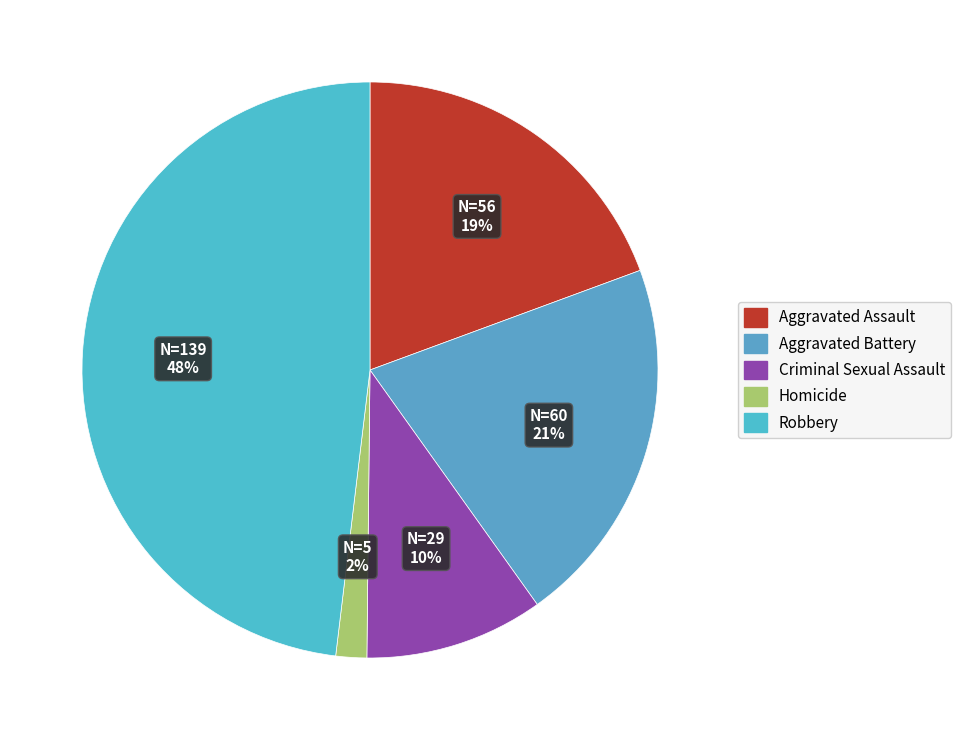

To the nearest percent, what is the difference between the largest and smallest slice percentages?

46%